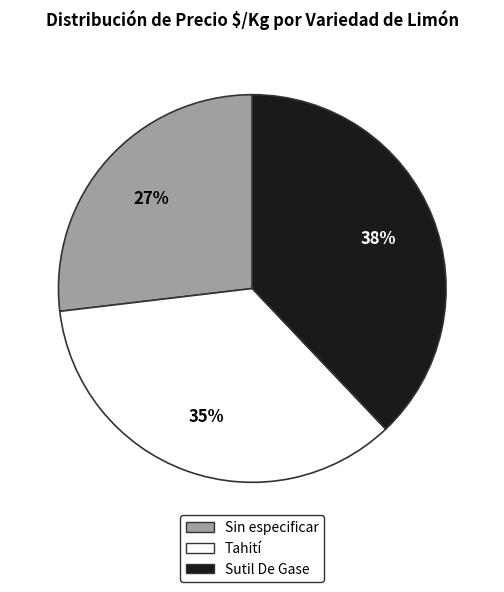

To the nearest percent, what percentage of the pie is Sutil De Gase?

38%